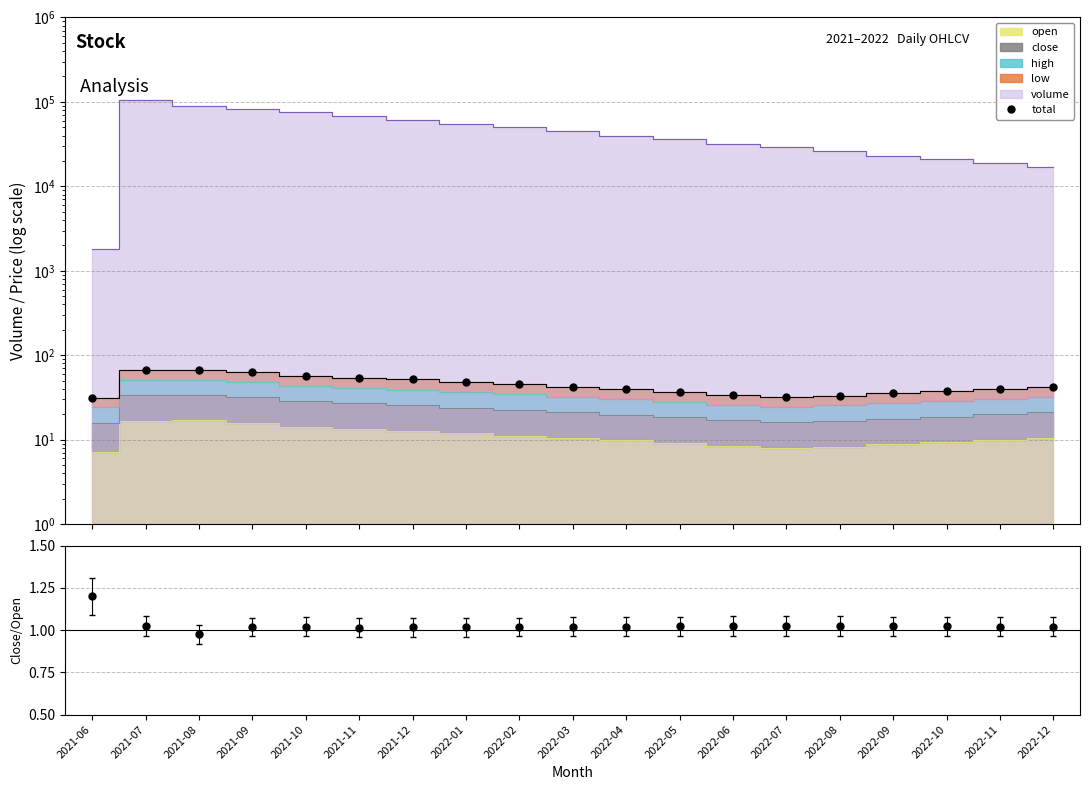

What is the ratio of the value at 2022-08 to the value at 2022-05?

0.9